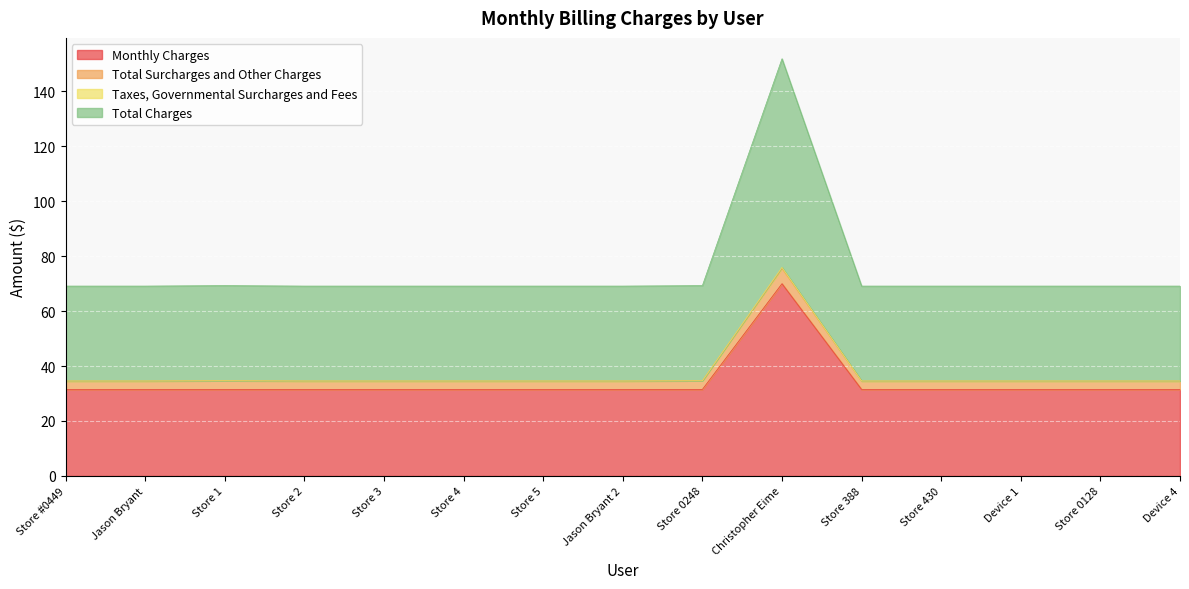

At how many categories does at least one series exceed 95?

1